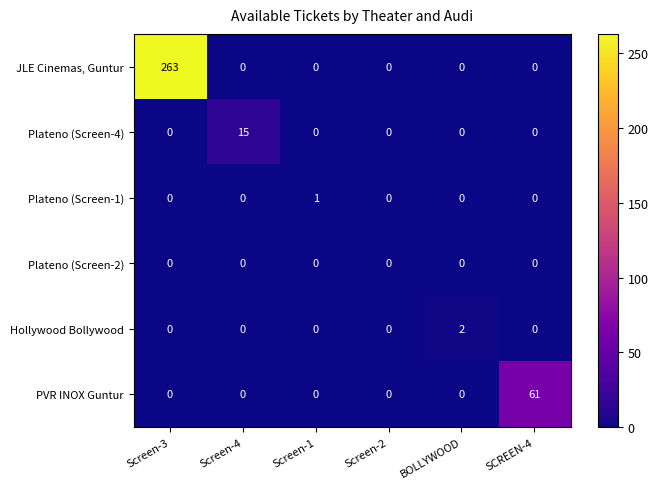

Rank the series by their maximum value, from highest to lowest.

JLE Cinemas, Guntur, PVR INOX Guntur, Plateno (Screen-4), Hollywood Bollywood, Plateno (Screen-1), Plateno (Screen-2)